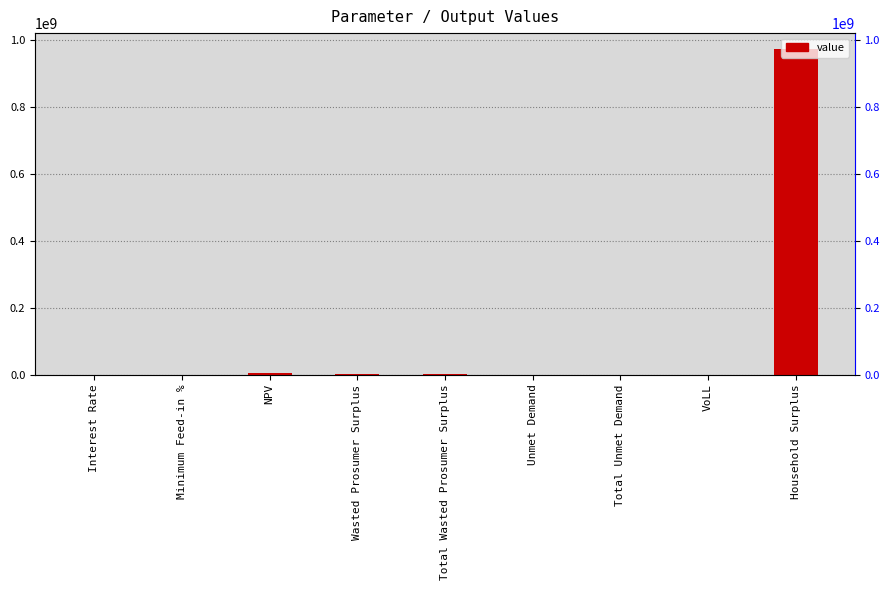

How many data points does each series have?

9